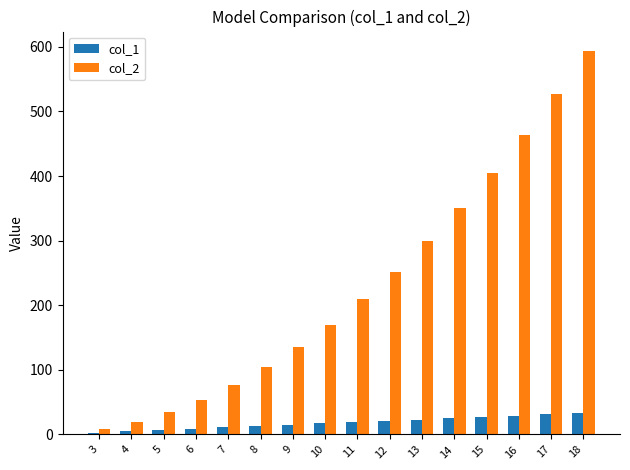

What is the difference between the col_1 values at 18 and 4?

28